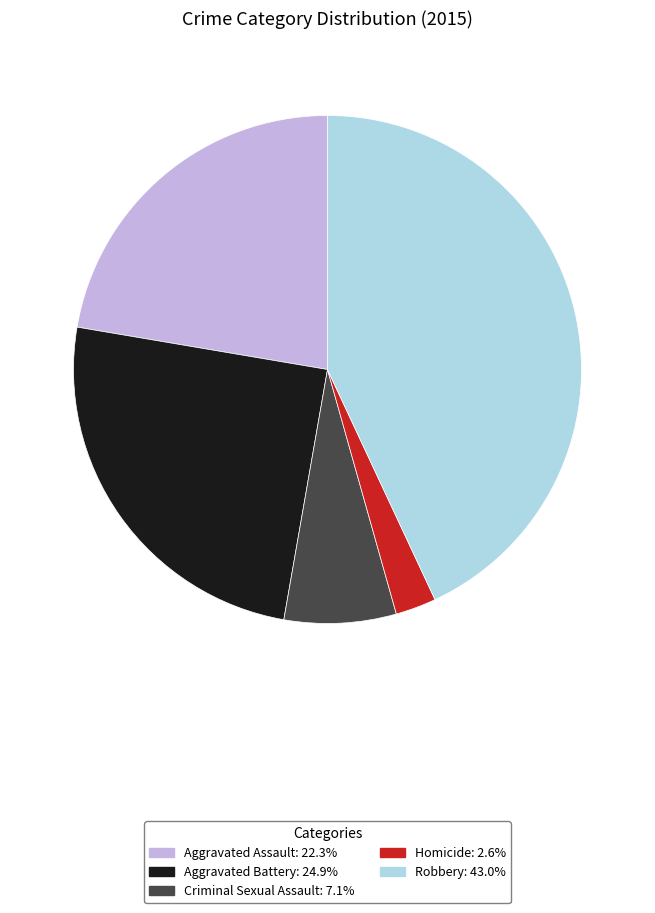

Is it true that Criminal Sexual Assault is 21% of the pie?

False